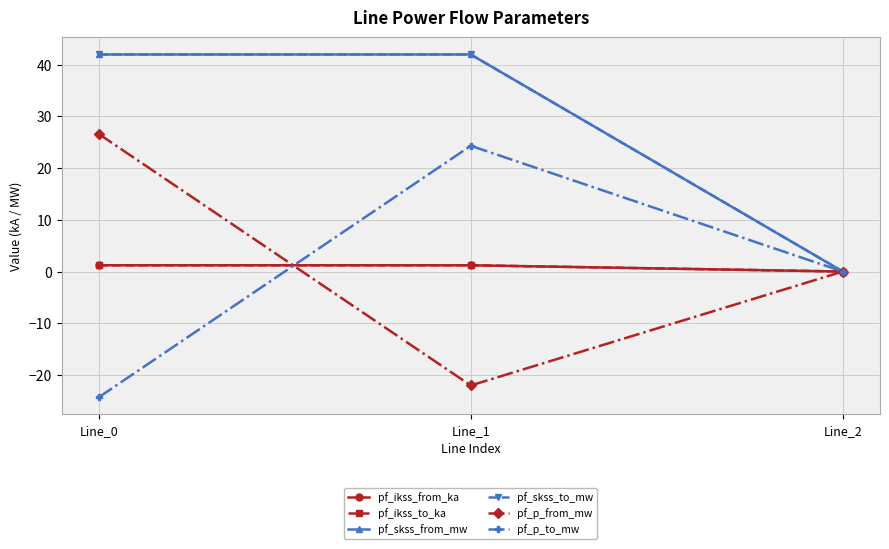

Reading right to left, transcribe all the data shown in this chart.

pf_ikss_from_ka: 0.0	1.2	1.2
pf_ikss_to_ka: 0.0	1.2	1.2
pf_skss_from_mw: 0.0	42.0	42.0
pf_skss_to_mw: 0.0	42.0	42.0
pf_p_from_mw: 0.0	-22.0	26.6
pf_p_to_mw: 0.0	24.3	-24.3